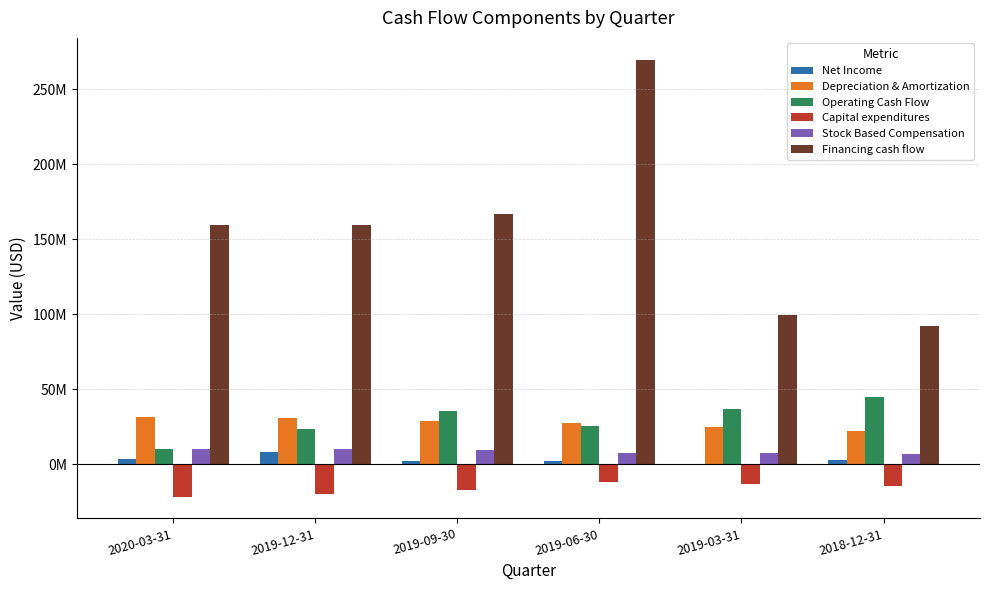

Between 2018-12-31 and 2019-03-31, which is larger?

2018-12-31